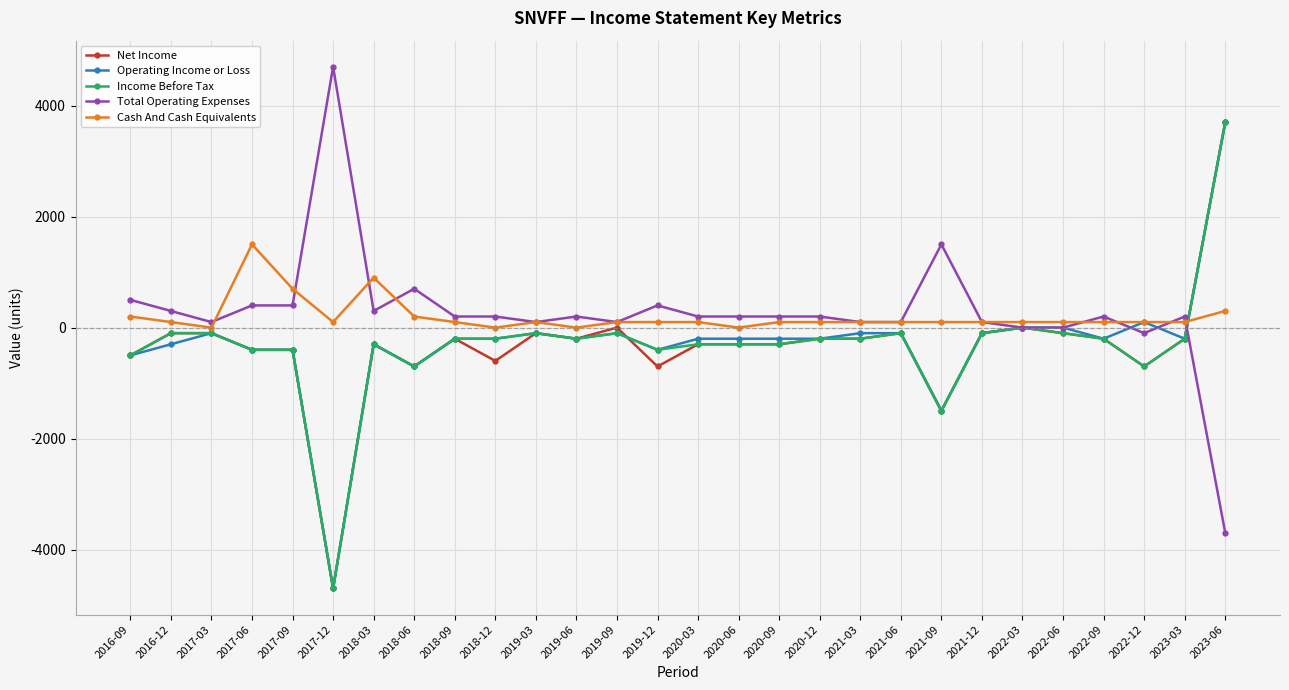

What is the difference between the maximum and minimum values in the Operating Income or Loss series?

8400